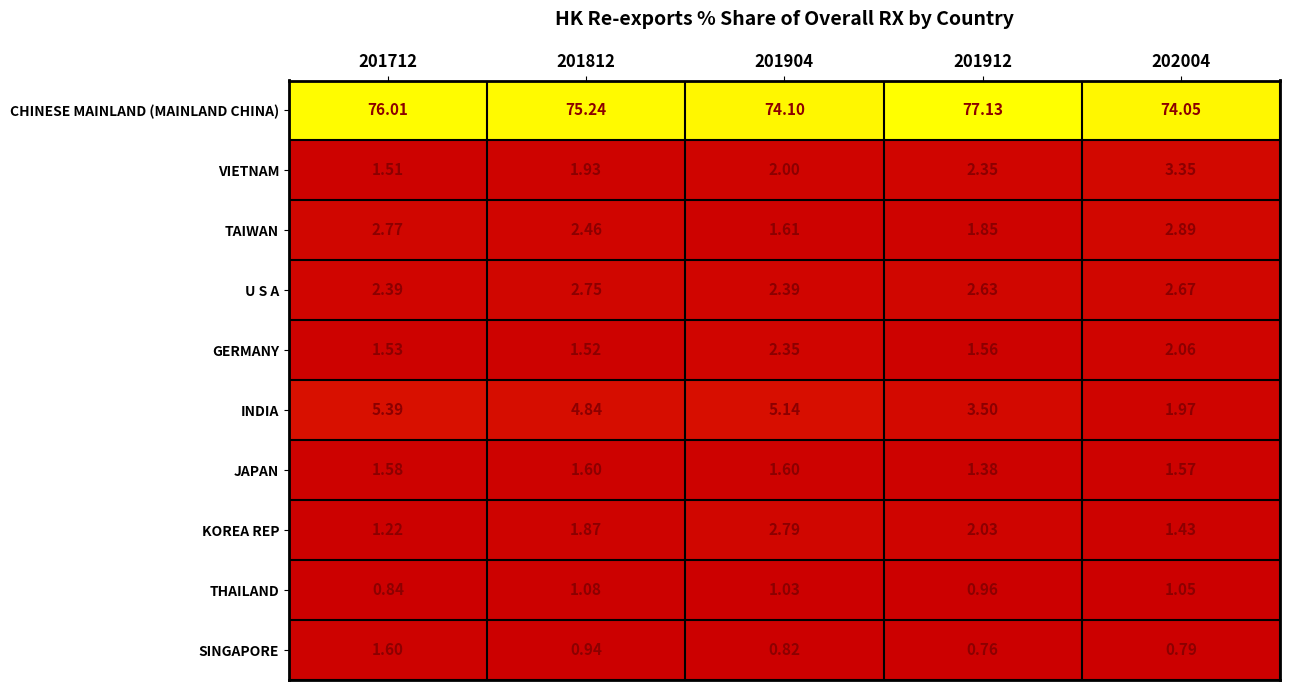

At how many categories does at least one series exceed 4?

5